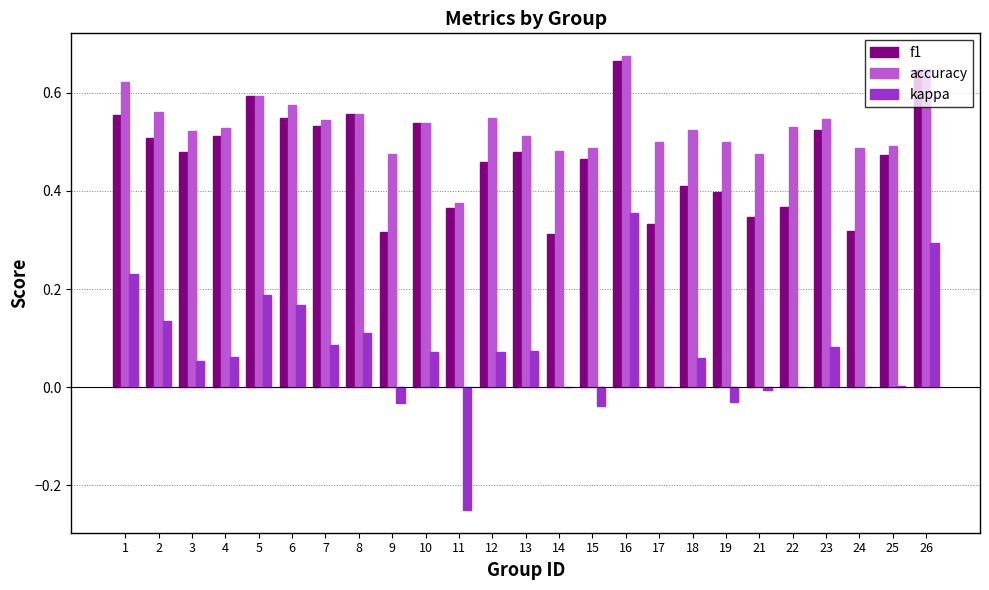

Which label corresponds to the largest value in the chart?

16